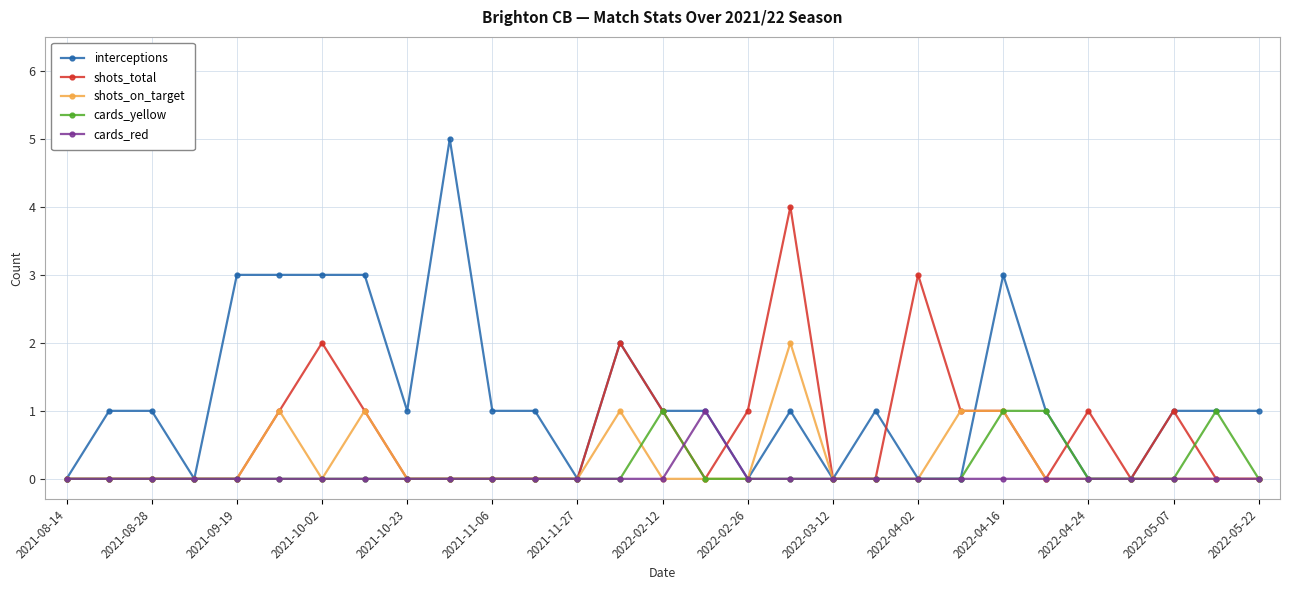

True or false: shots_on_target has more than 0 interior local peaks.

True